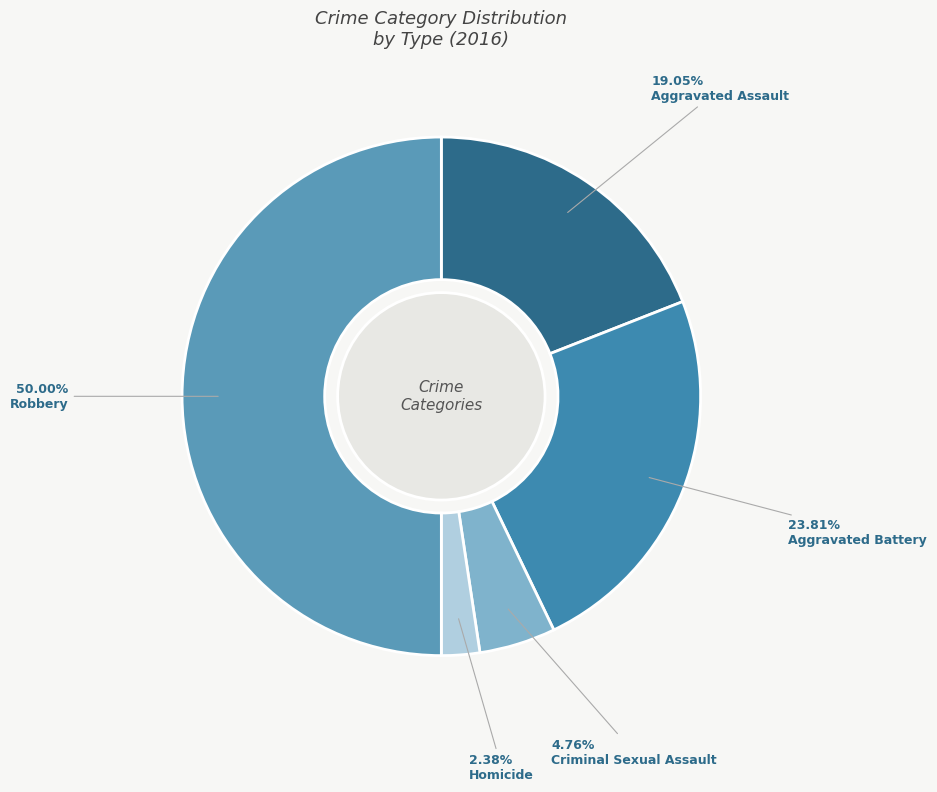

What percentage do Homicide and Robbery together represent?

52.4%